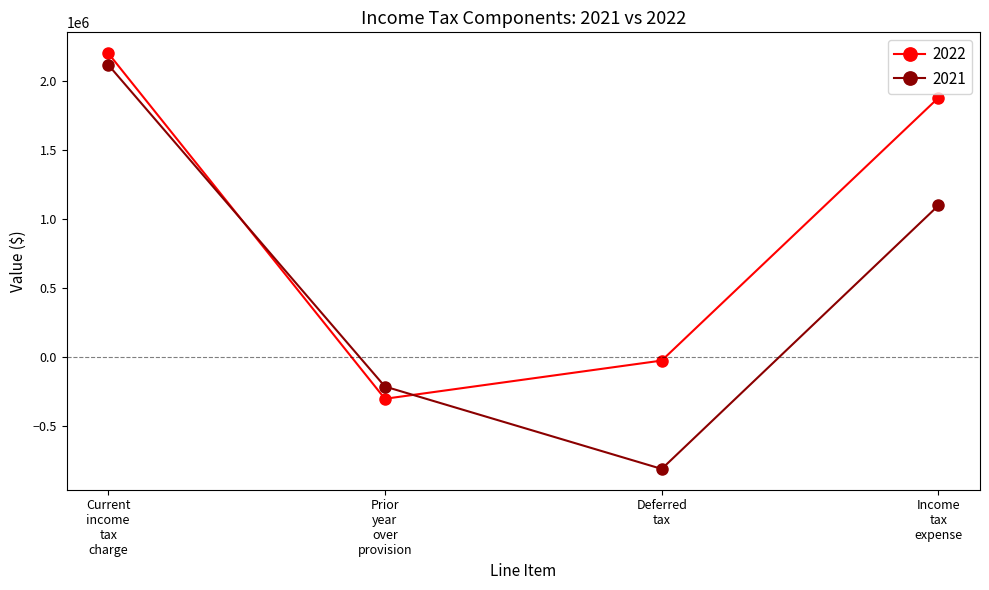

Count the number of categories in the chart.

4